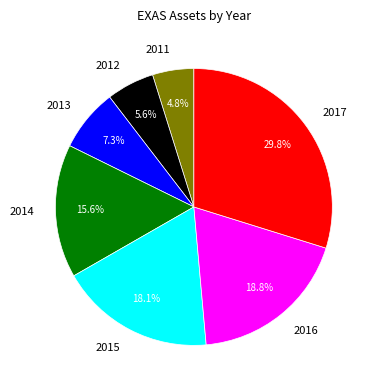

What is the ratio of the value at 2013 to the value at 2016?

0.4